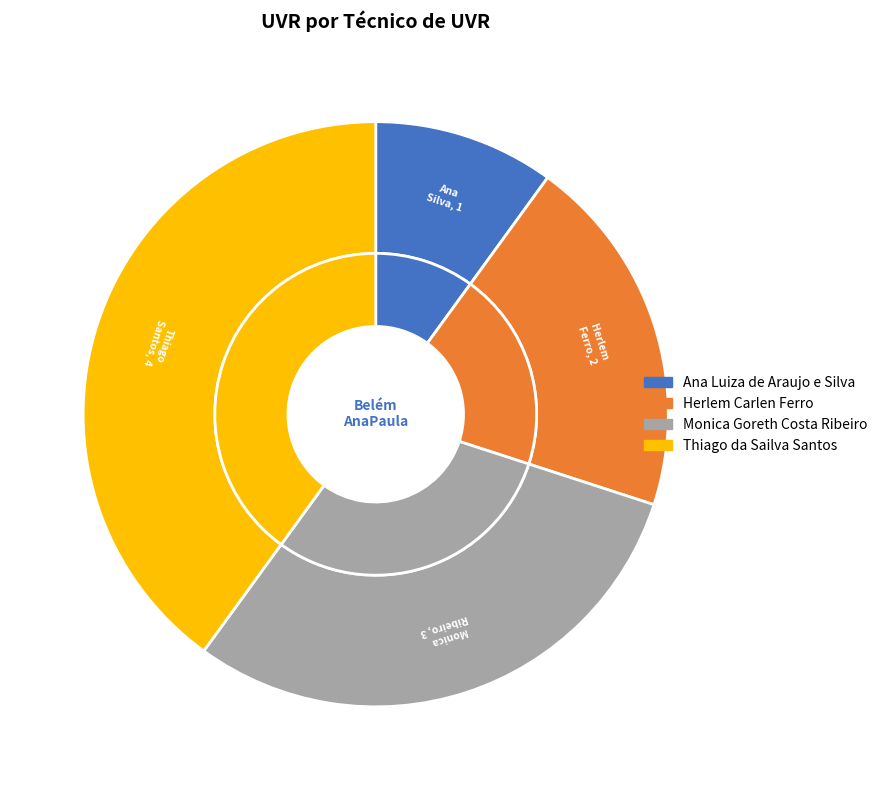

Count the number of slices in the pie.

4